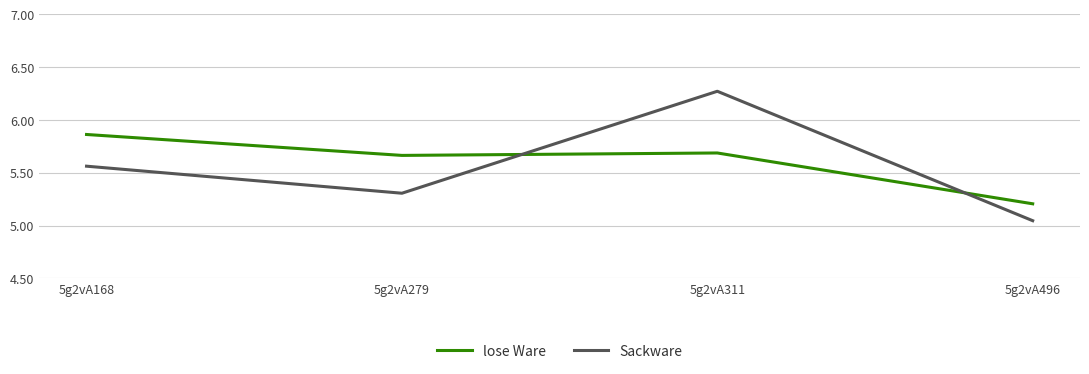

What is the minimum value for lose Ware?

5.2